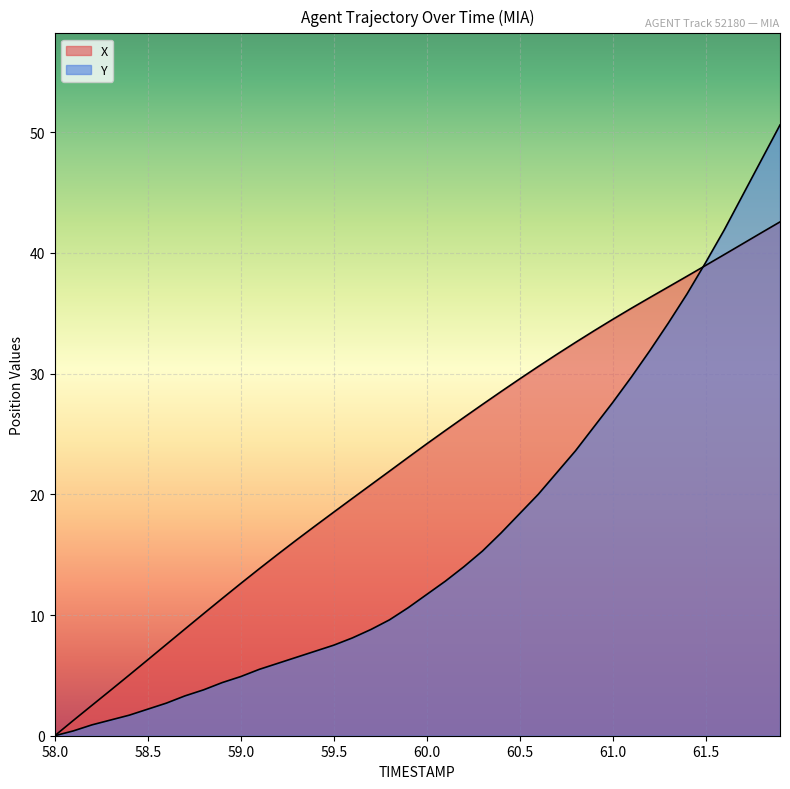

Reading right to left, what are all the values shown in this chart?

X: 61.9=42.6	61.8=41.7	61.7=40.8	61.6=39.9	61.5=39.0	61.4=38.1	61.3=37.2	61.2=36.3	61.1=35.4	61.0=34.5	60.9=33.5	60.8=32.6	60.7=31.6	60.6=30.6	60.5=29.6	60.4=28.5	60.3=27.4	60.2=26.4	60.1=25.3	60.0=24.2	59.9=23.1	59.8=21.9	59.7=20.8	59.6=19.7	59.5=18.5	59.4=17.4	59.3=16.2	59.2=15.0	59.1=13.8	59.0=12.6	58.9=11.4	58.8=10.1	58.7=8.8	58.6=7.6	58.5=6.3	58.4=5.0	58.3=3.8	58.2=2.5	58.1=1.3	58.0=0.0
Y: 61.9=50.6	61.8=47.7	61.7=44.8	61.6=41.9	61.5=39.2	61.4=36.6	61.3=34.2	61.2=31.9	61.1=29.7	61.0=27.6	60.9=25.6	60.8=23.6	60.7=21.8	60.6=20.0	60.5=18.4	60.4=16.8	60.3=15.3	60.2=14.0	60.1=12.8	60.0=11.7	59.9=10.6	59.8=9.6	59.7=8.8	59.6=8.1	59.5=7.5	59.4=7.0	59.3=6.5	59.2=6.0	59.1=5.5	59.0=4.9	58.9=4.4	58.8=3.8	58.7=3.3	58.6=2.7	58.5=2.2	58.4=1.7	58.3=1.3	58.2=0.9	58.1=0.4	58.0=0.0